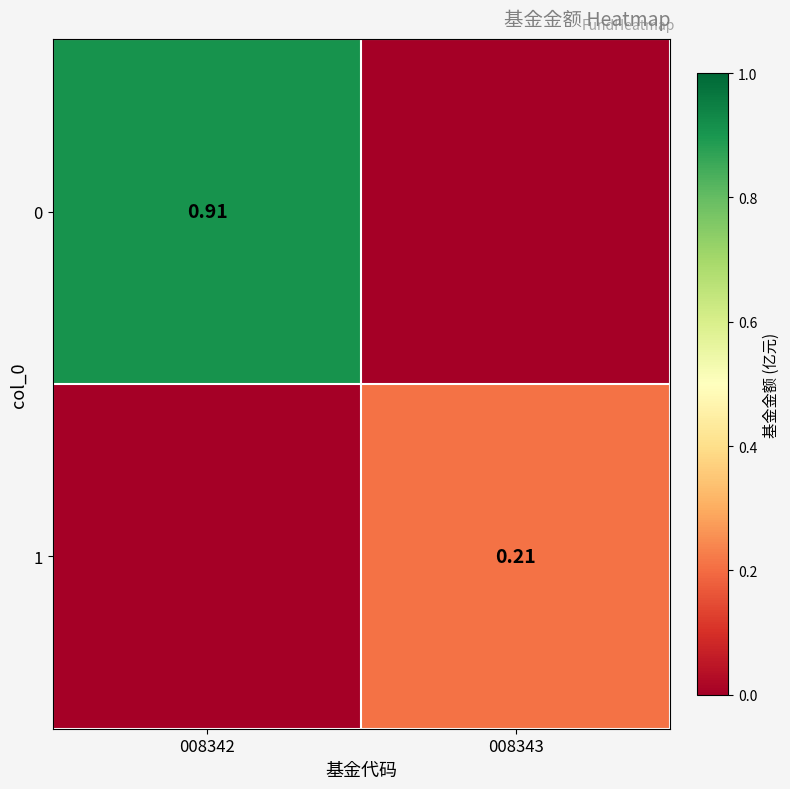

Is the value of 0 at 008342 greater than the value of 1 at 008343?

Yes